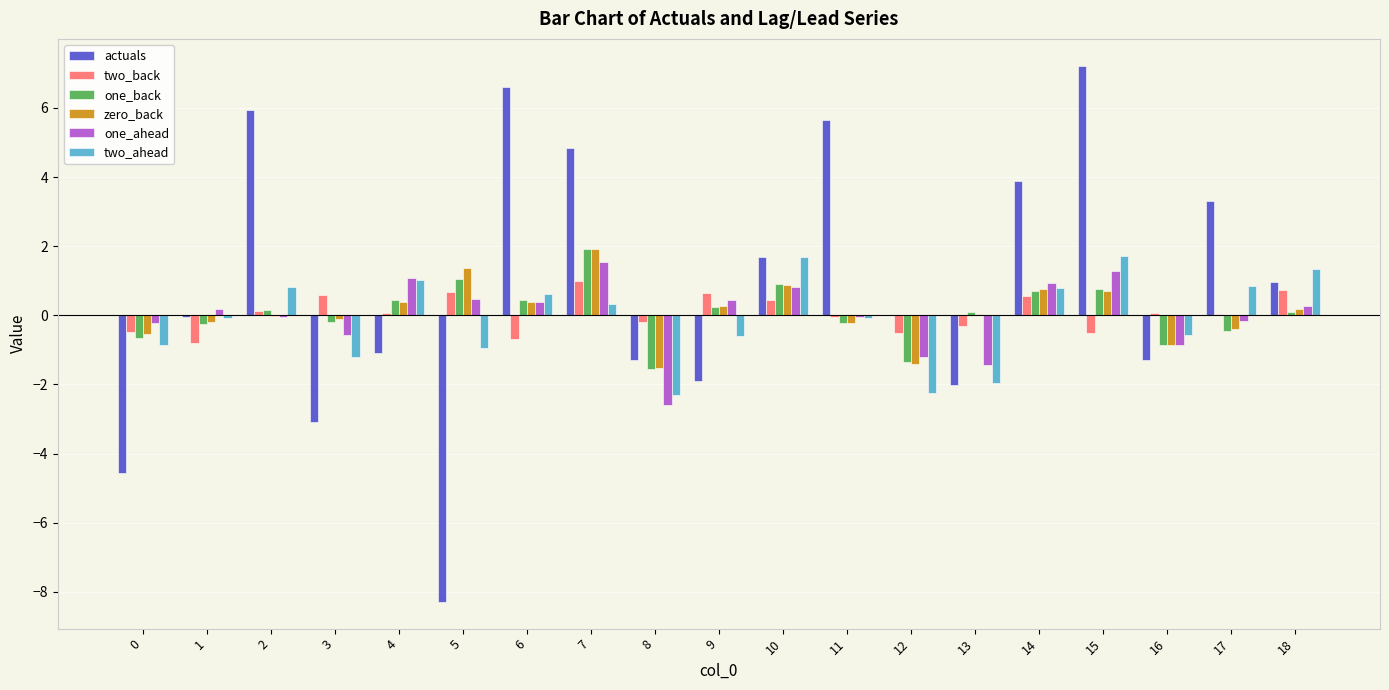

At which label does one_back first exceed 0?

2